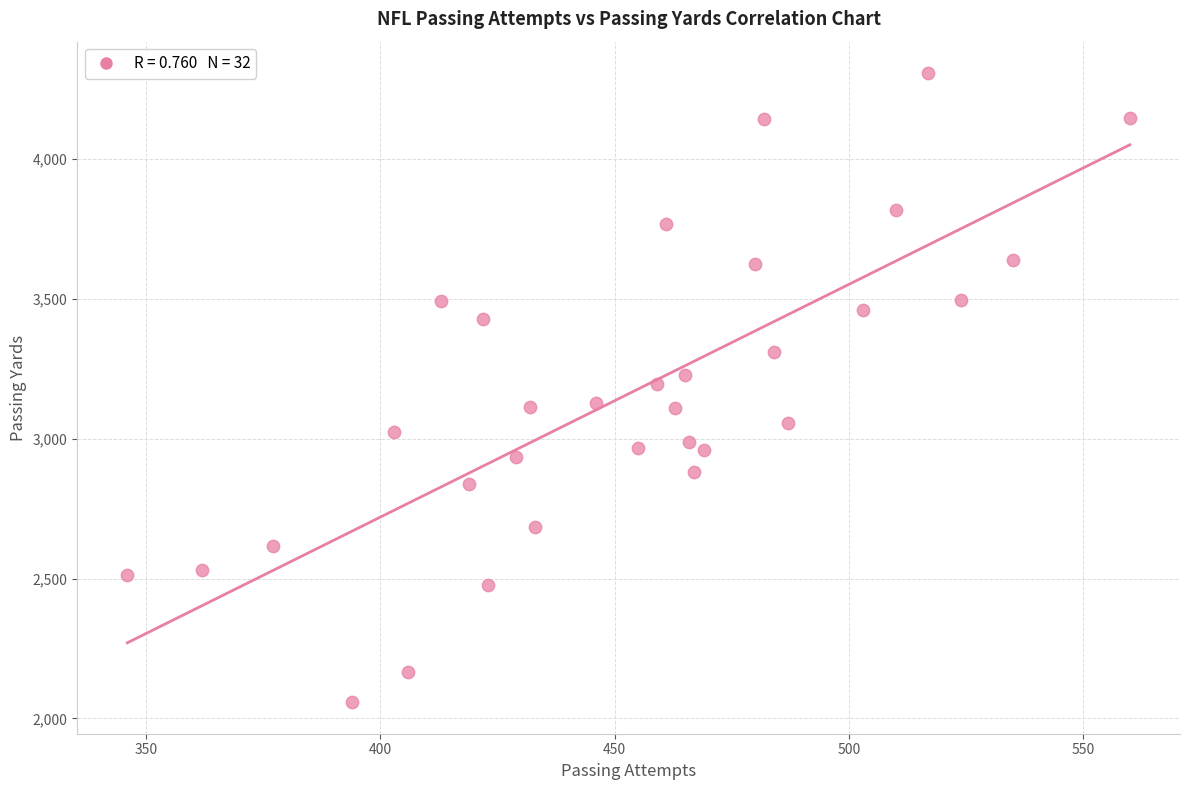

What is the range of Y values (max minus min)?

2250